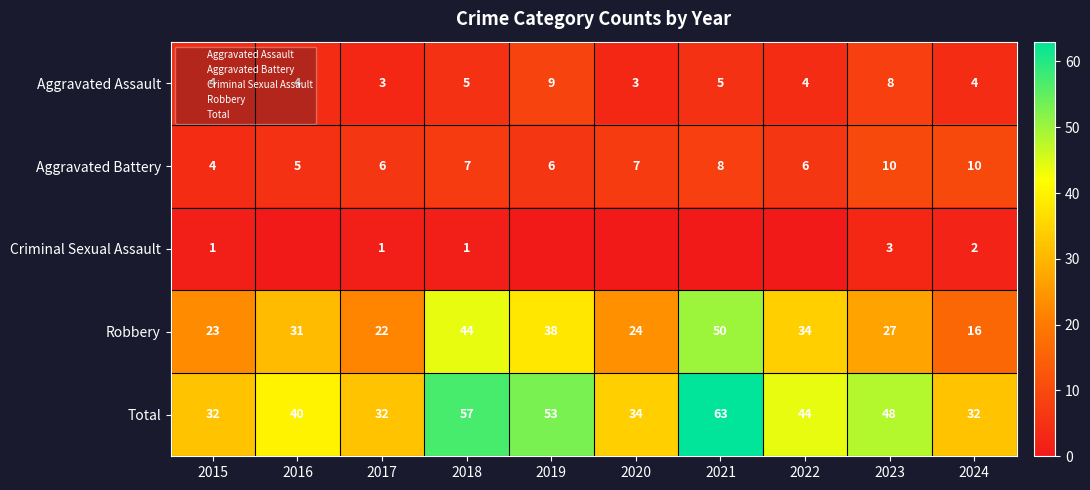

What is the total value across all series at 2024?

64